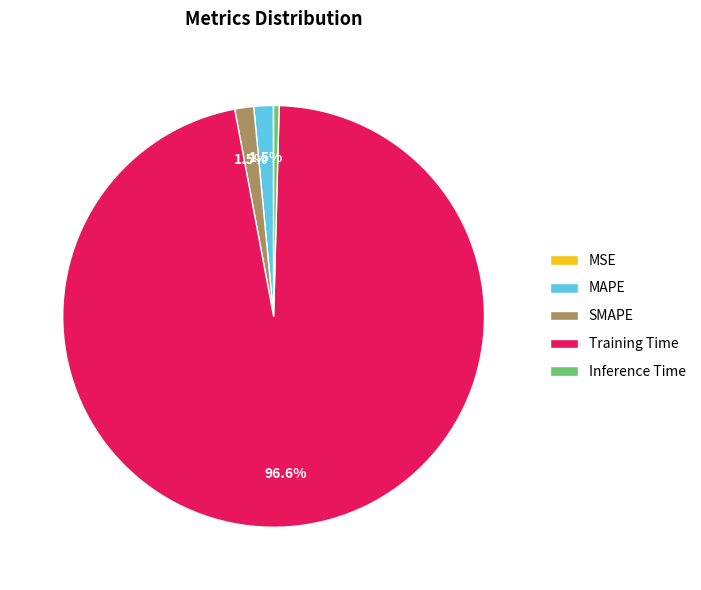

What is the largest slice in the pie chart?

Training Time